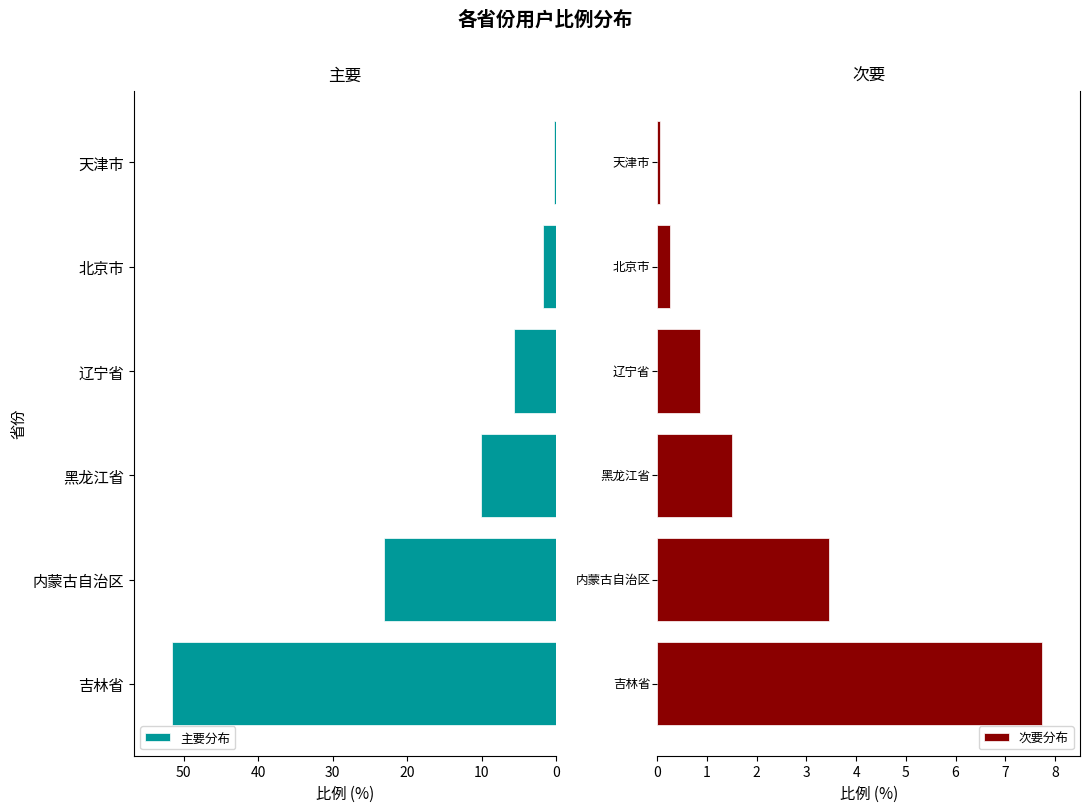

Rank the series by their average value, from lowest to highest.

次要分布, 主要分布